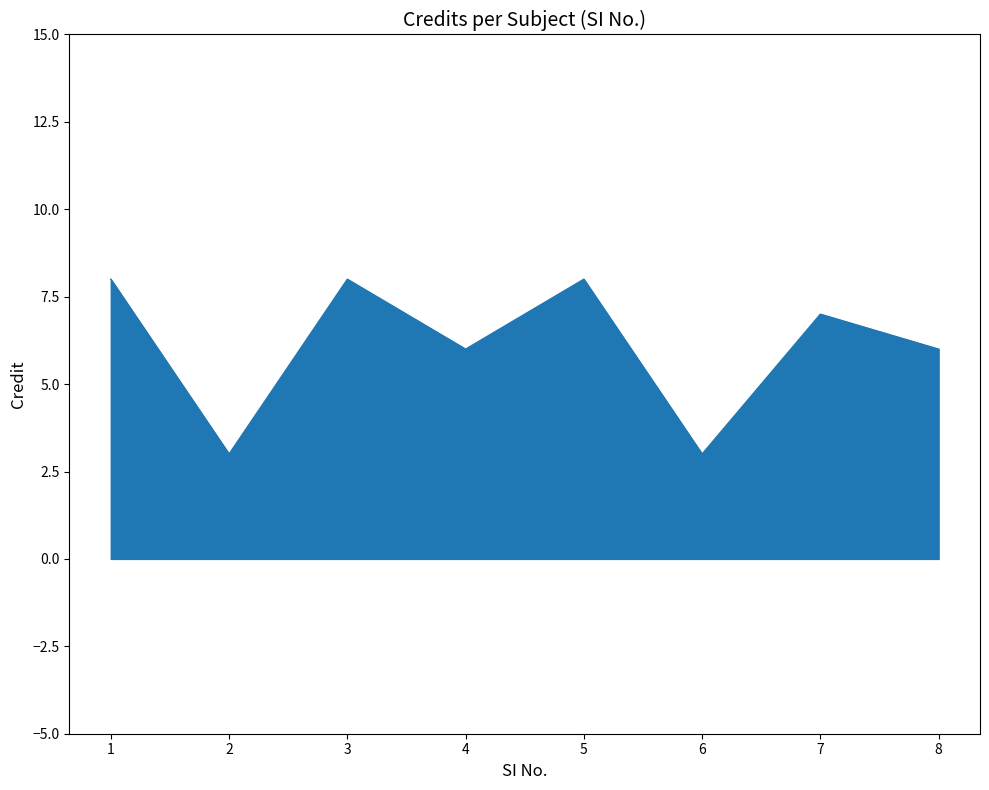

What is the difference between the maximum and minimum values?

5